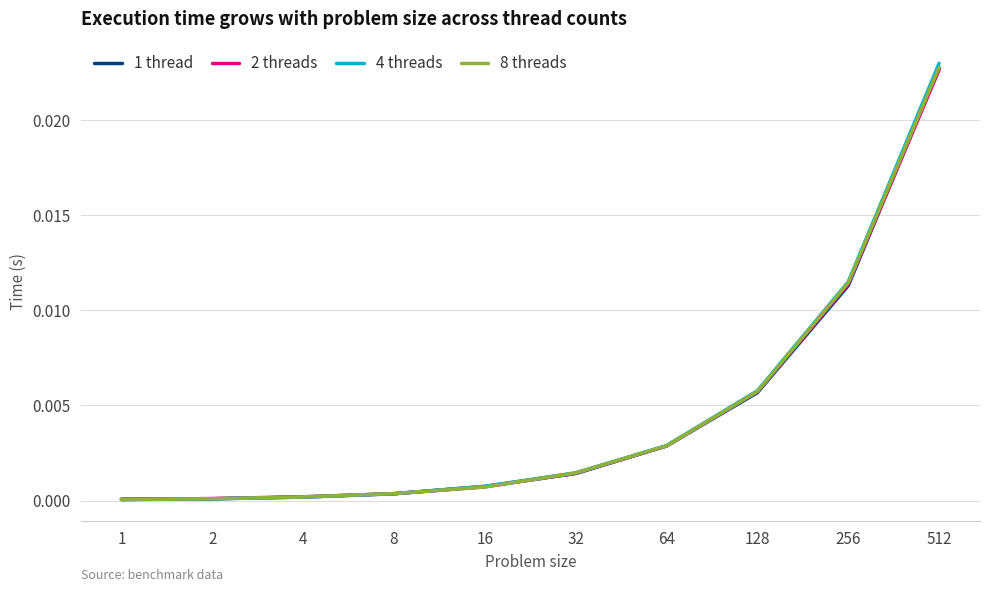

Is the value of 2 threads at 256 greater than the value of 8 threads at 32?

Yes